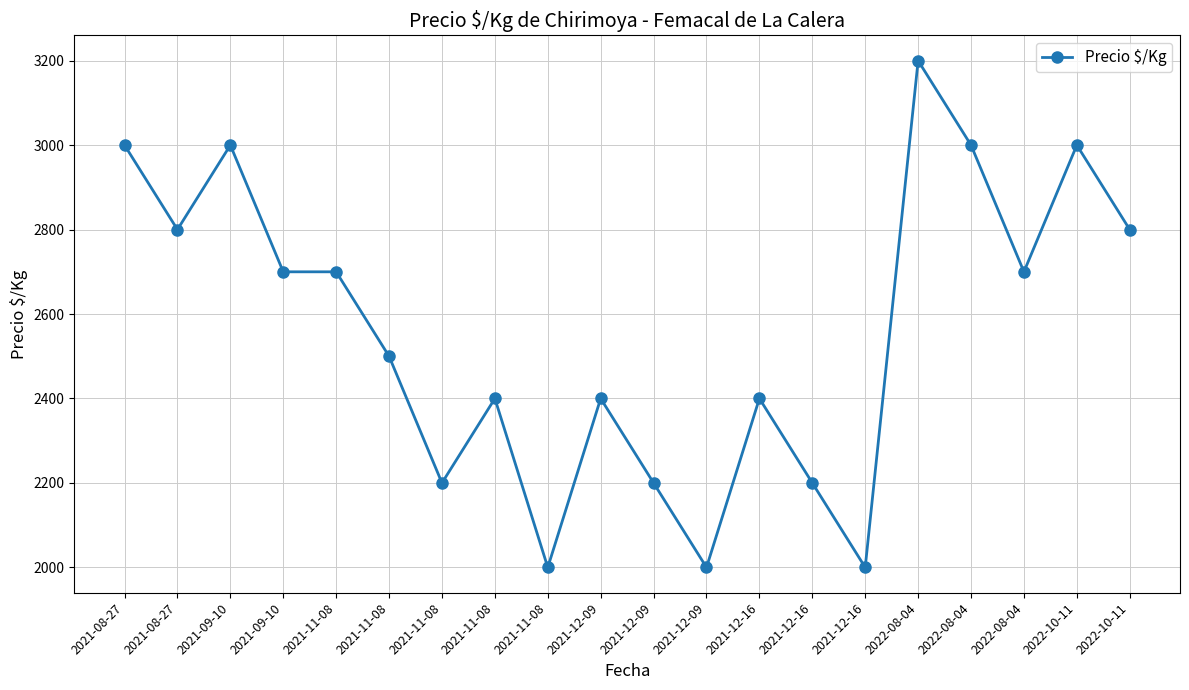

Is this an area chart (filled region under the line)?

No